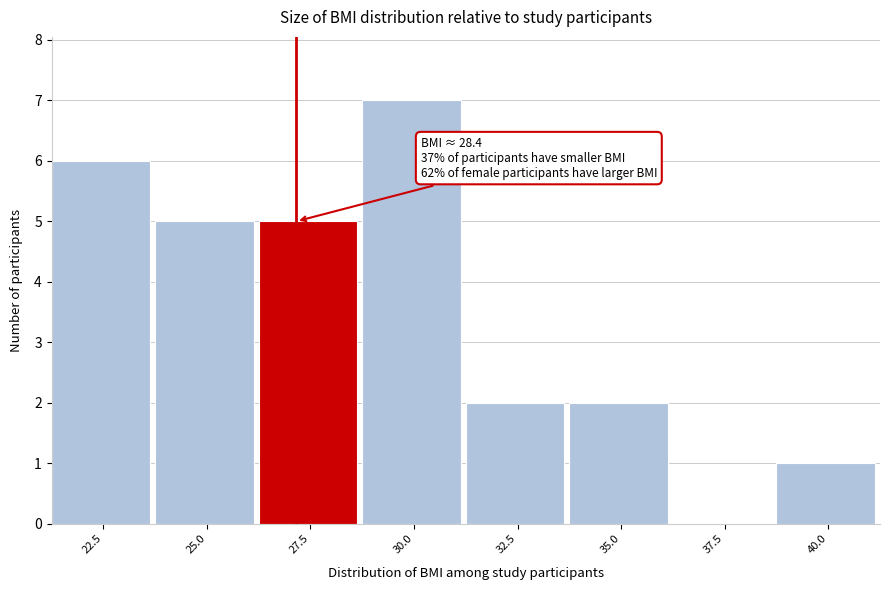

Reading right to left, what are all the values shown in this chart?

40.0=1	37.5=0	35.0=2	32.5=2	30.0=7	27.5=5	25.0=5	22.5=6